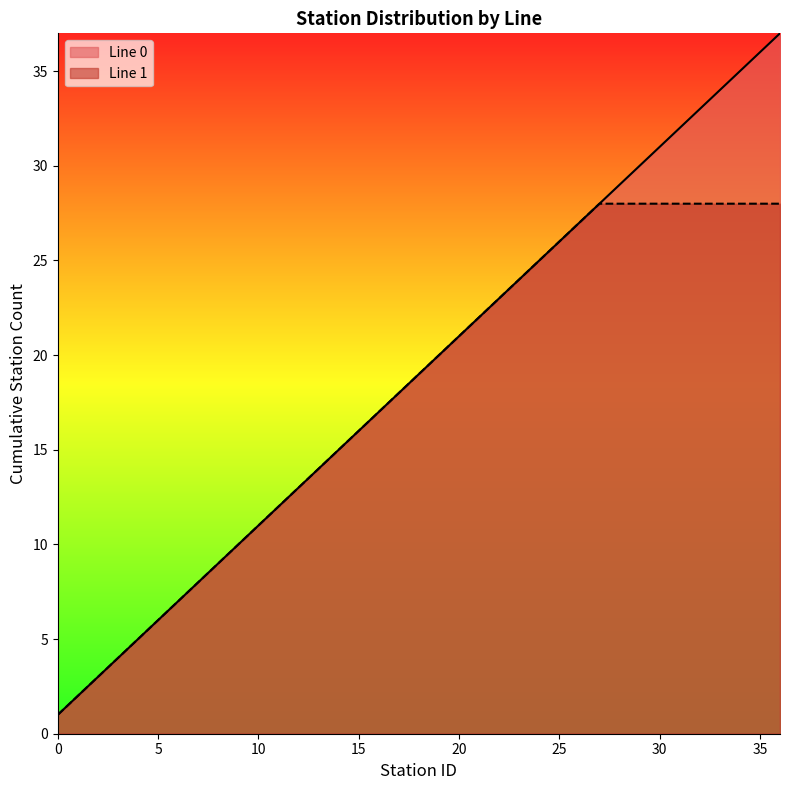

The chart shows a value of 8 at 19. True or false?

False